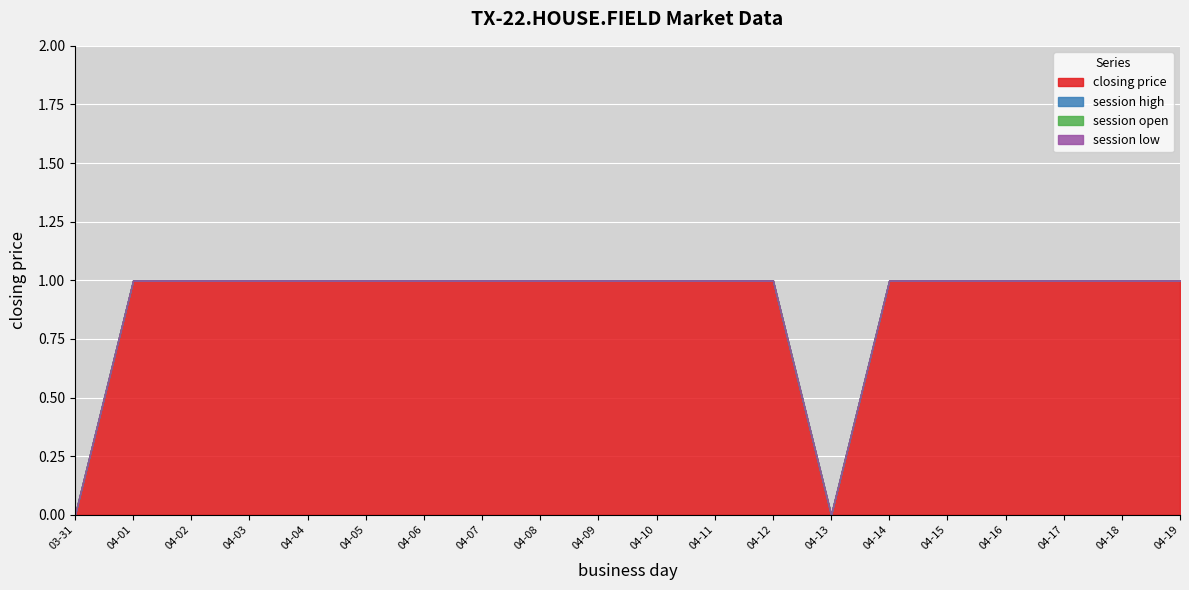

How many series are shown in this chart?

6